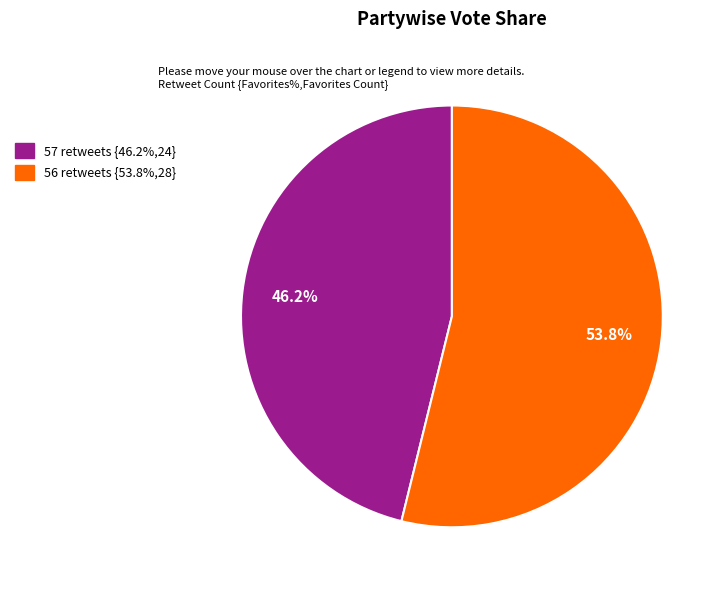

Which slice is the largest?

56